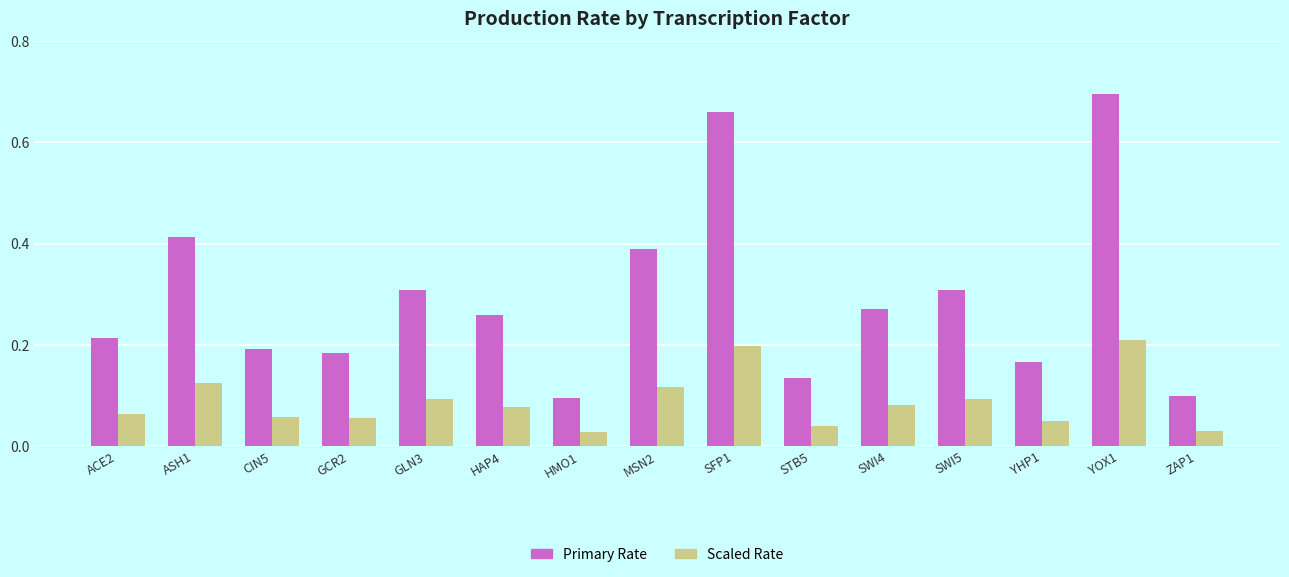

What position from the left is SFP1?

9